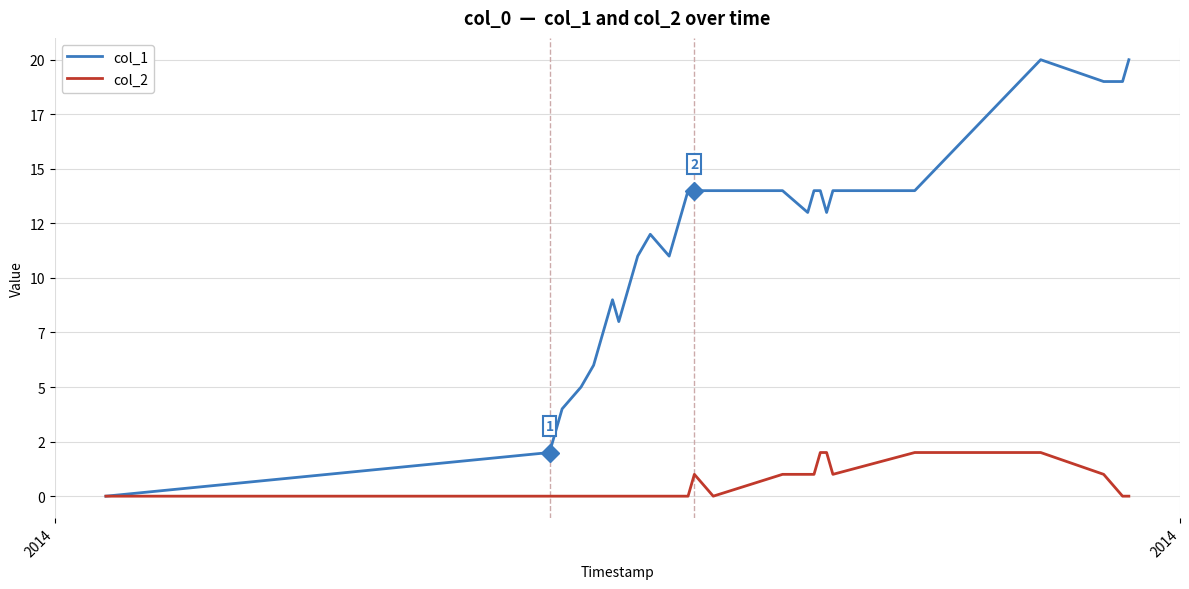

What are all the series names shown in the legend?

col_1, col_2